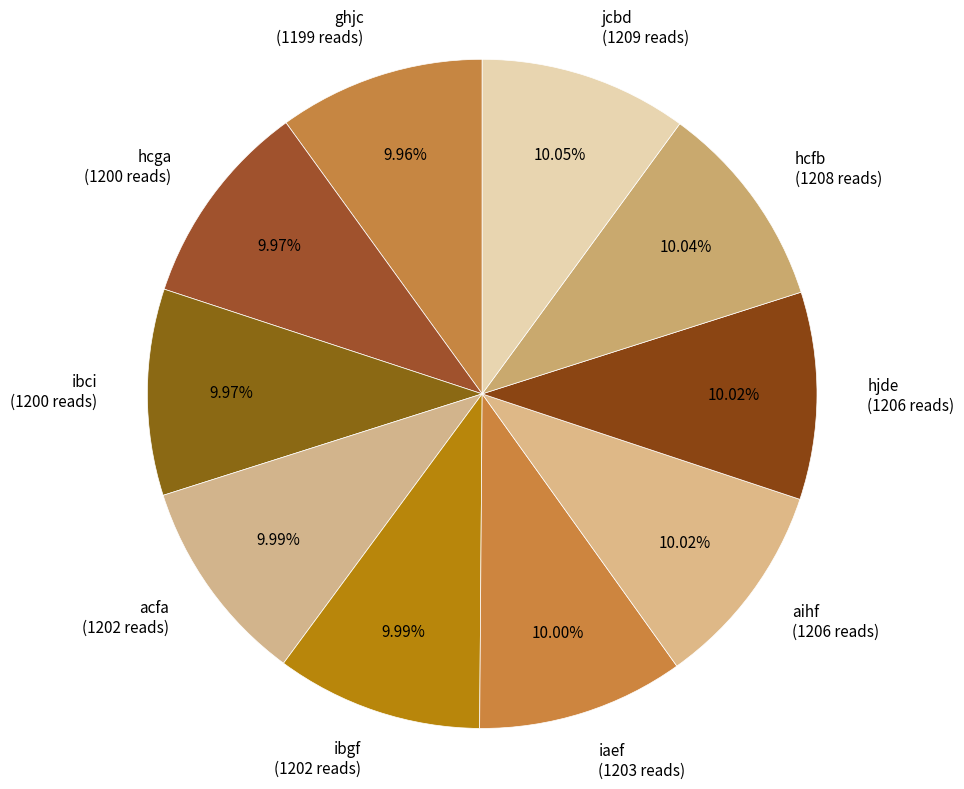

Approximately how many times larger is the value at hcfb compared to ibgf?

1.0